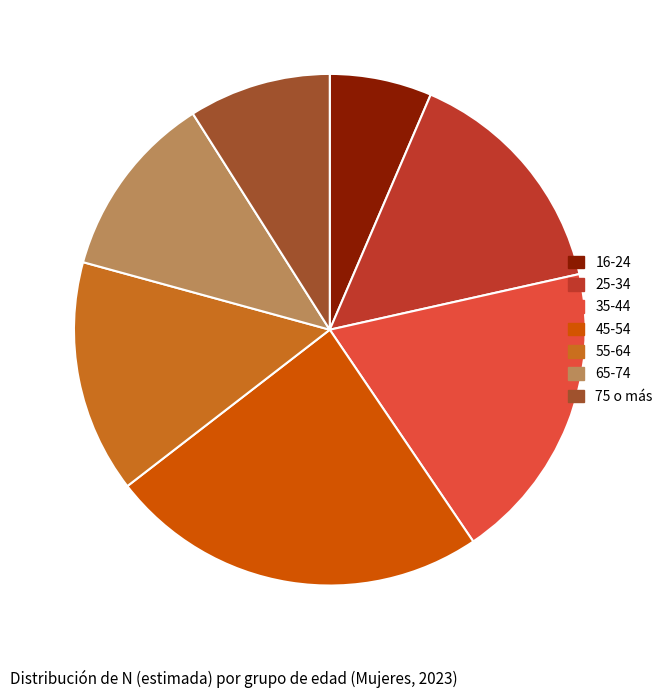

What is the ratio of the value at 45-54 to the value at 75 o más?

2.7